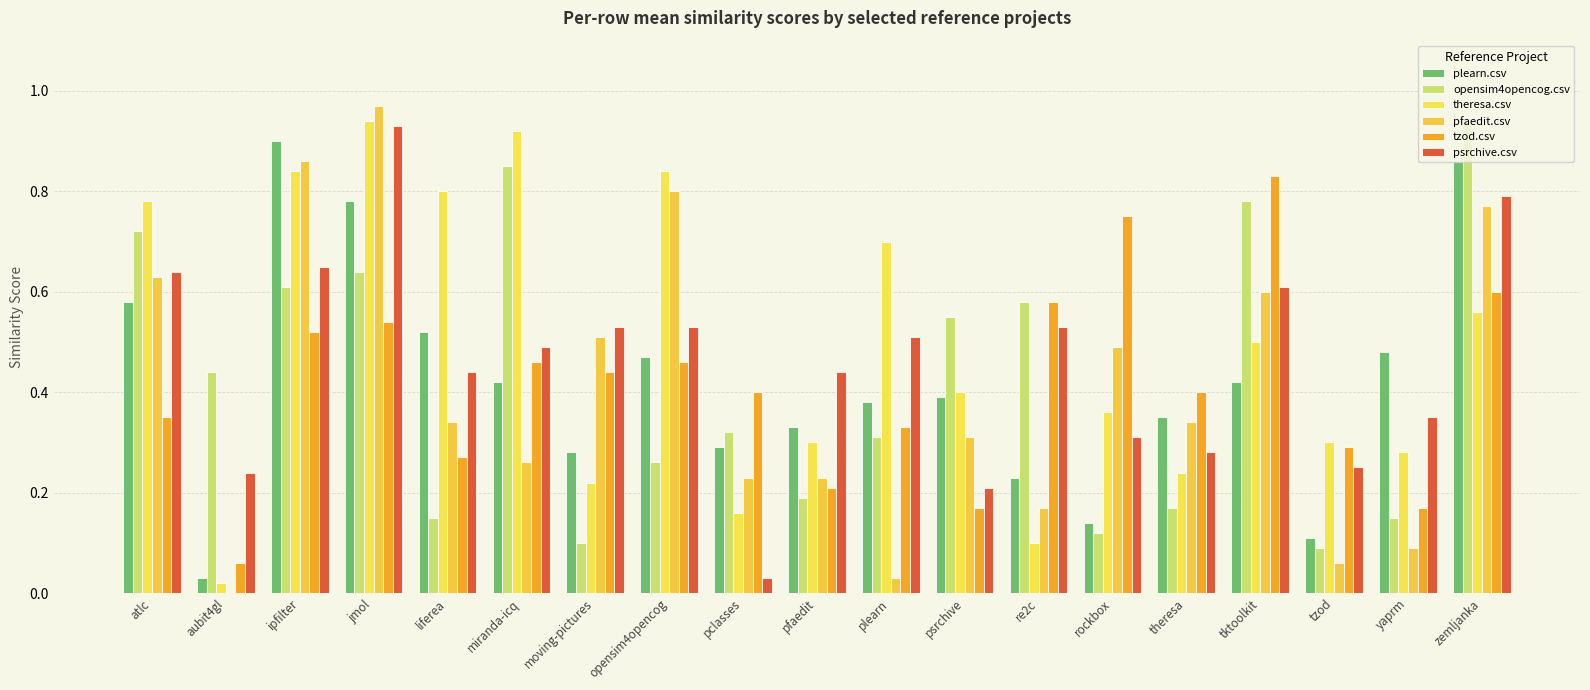

At which category does the chart reach its peak across all series?

jmol